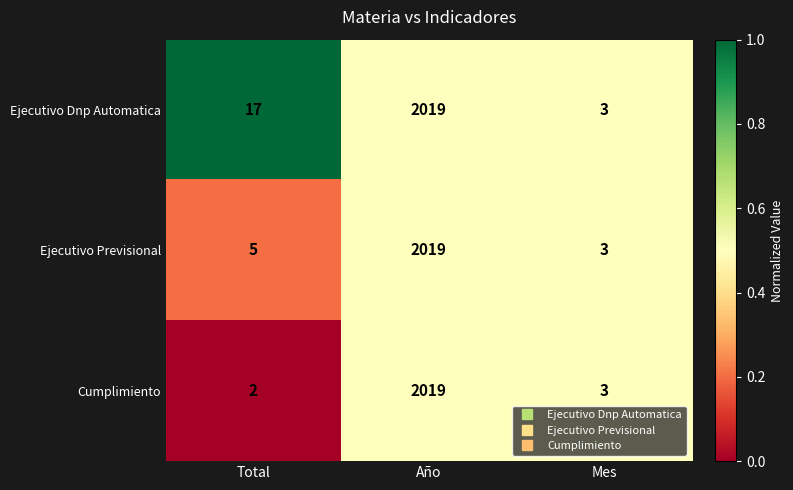

How many data points does each series have?

3